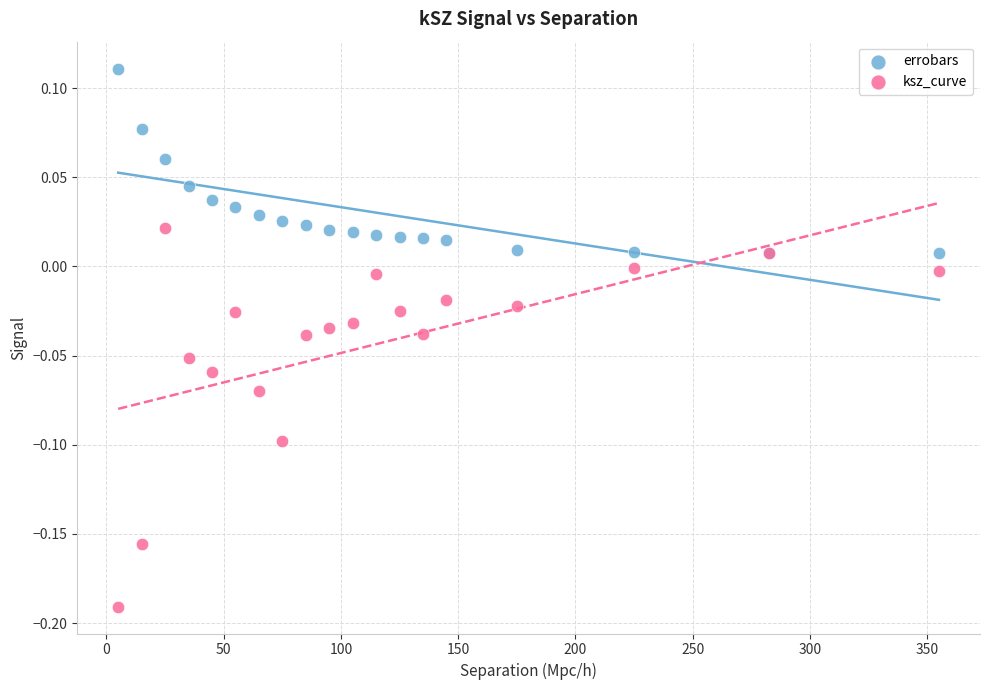

What are all the series names shown in the legend?

errobars, ksz_curve